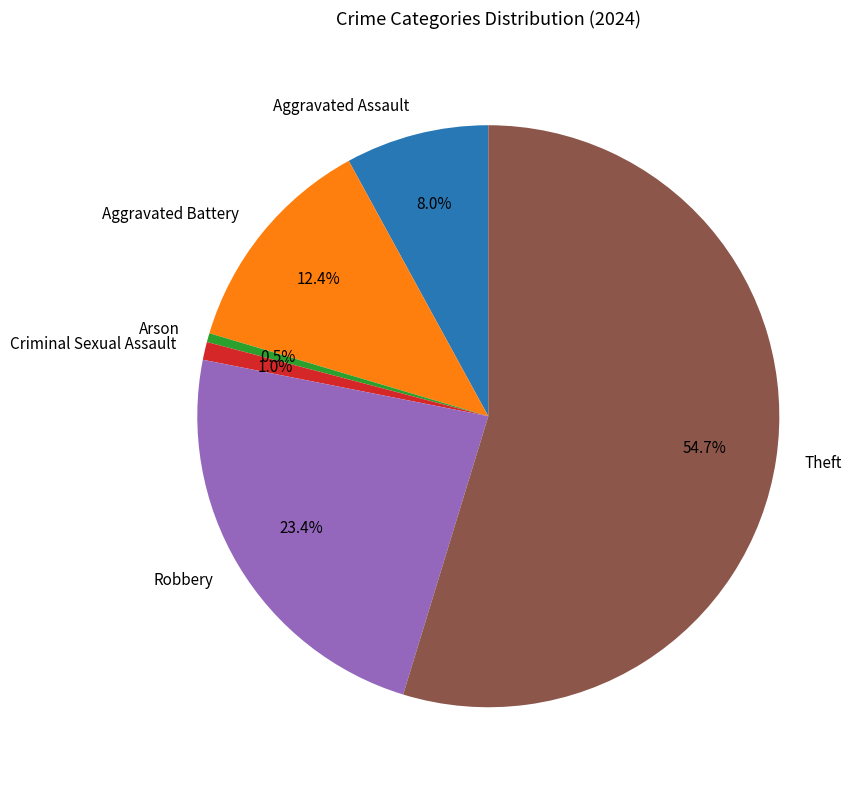

Is there a majority slice in this chart?

Yes